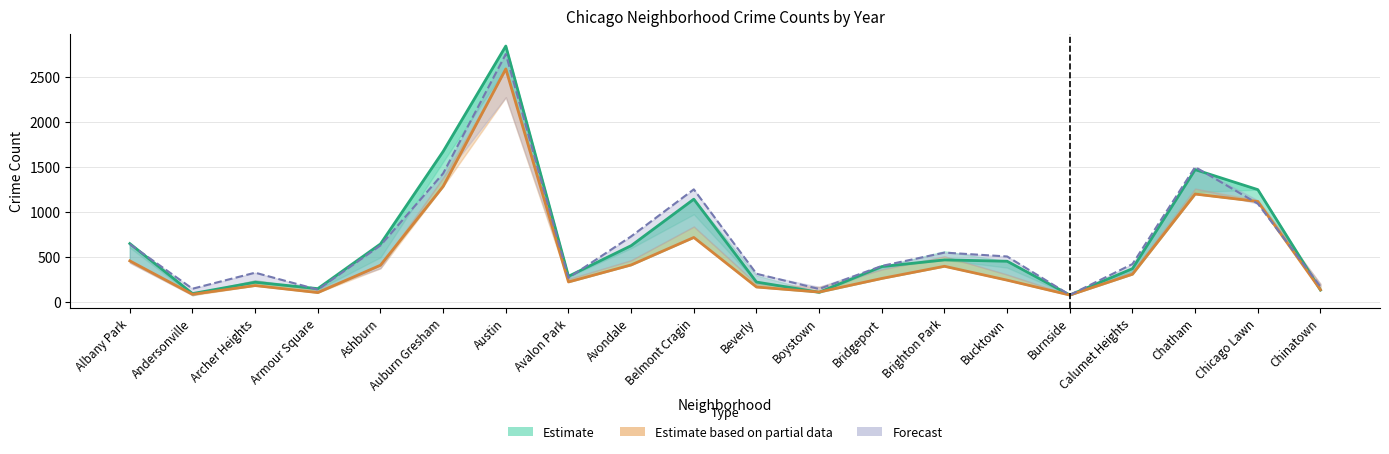

What position from the right is Auburn Gresham?

15